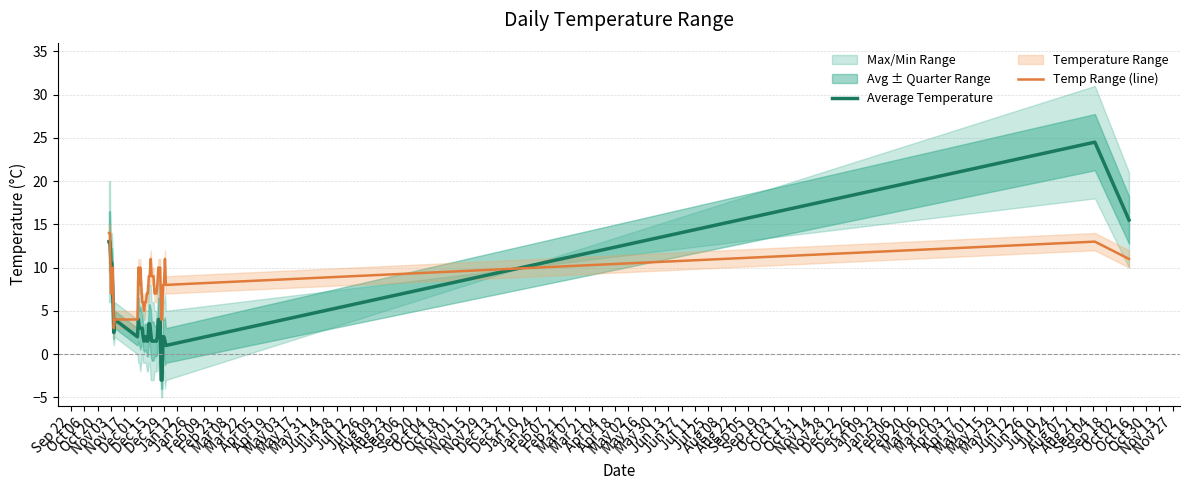

What is the minimum value for Average Temperature?

-3.0